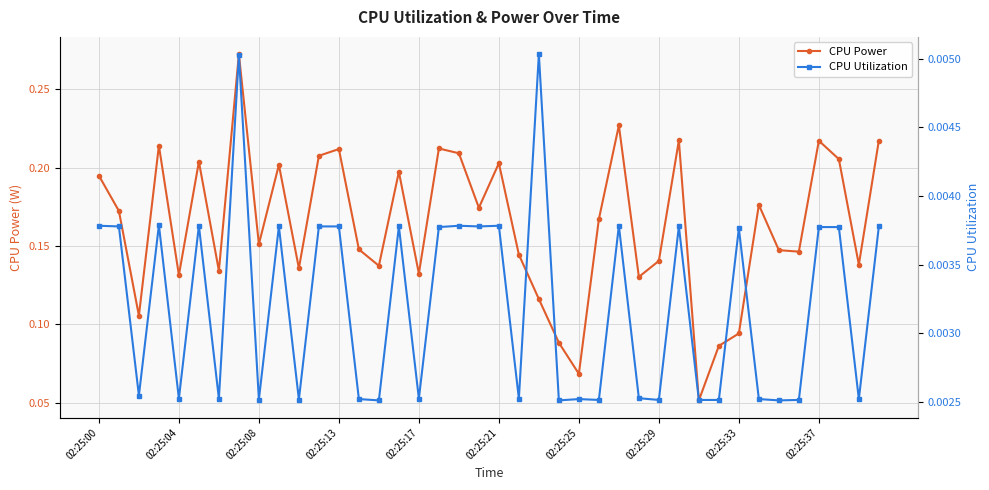

What is the greatest value displayed?

0.3